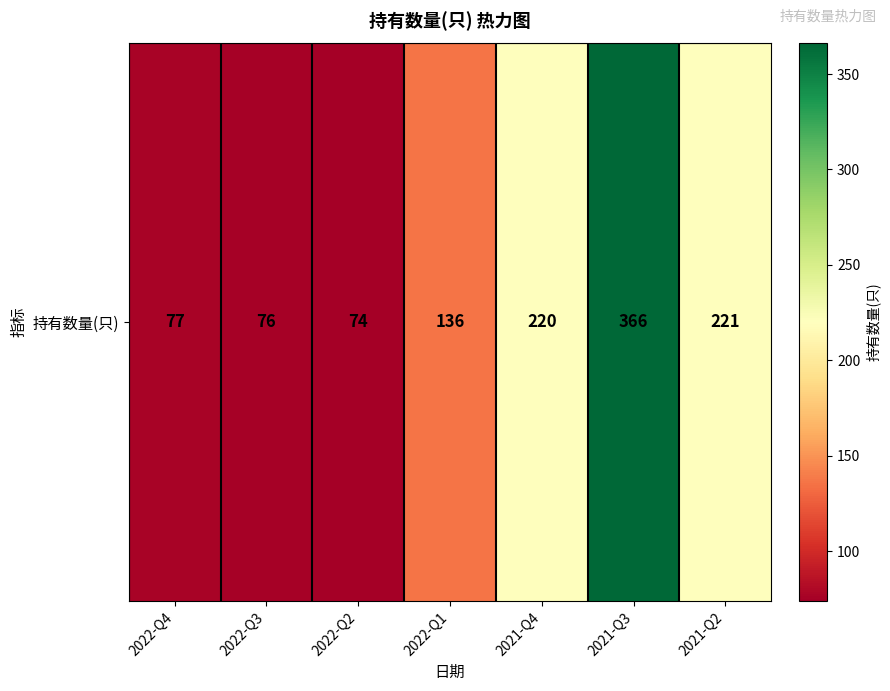

Reading left to right, extract all data points from this chart.

2022-Q4=77	2022-Q3=76	2022-Q2=74	2022-Q1=136	2021-Q4=220	2021-Q3=366	2021-Q2=221